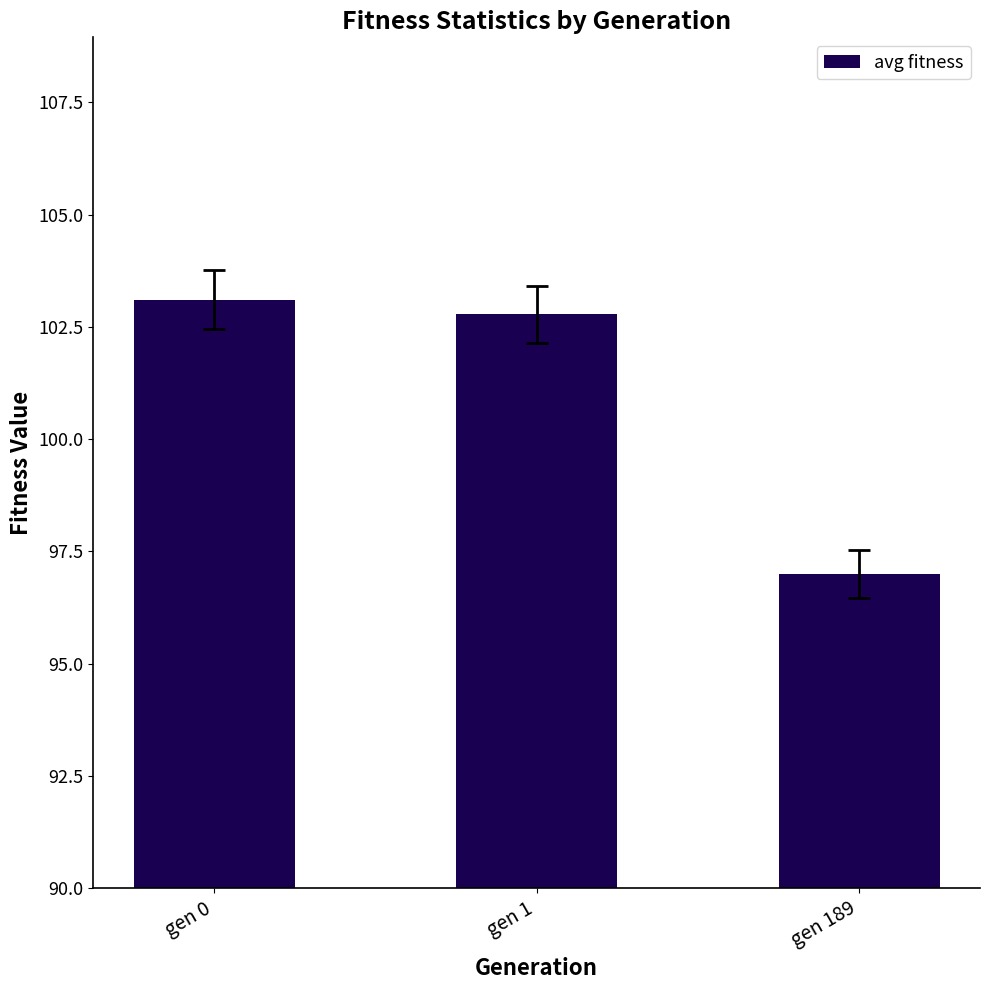

What is the sum of all values?

302.9